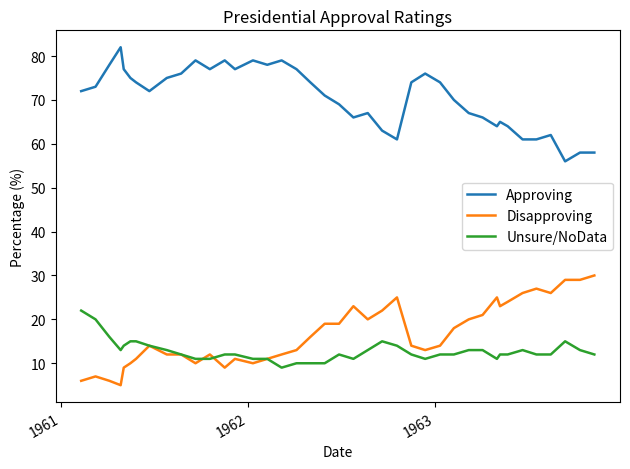

Rank the series by their maximum value, from highest to lowest.

Approving, Disapproving, Unsure/NoData